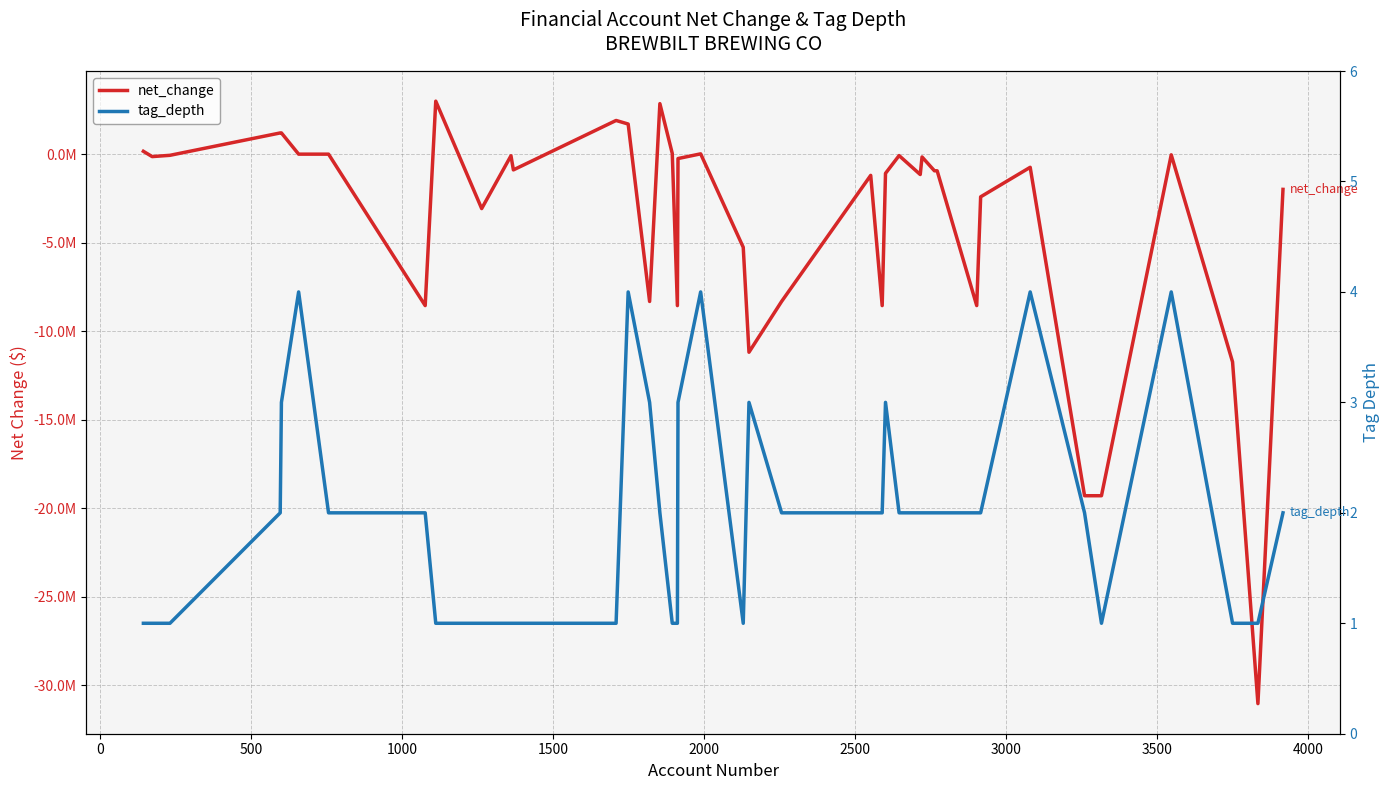

How many values in the tag_depth series exceed 2?

10